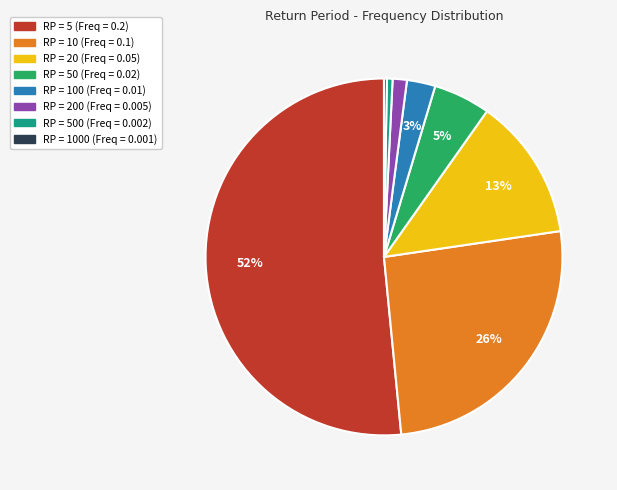

To the nearest percent, what is the average slice percentage?

12%